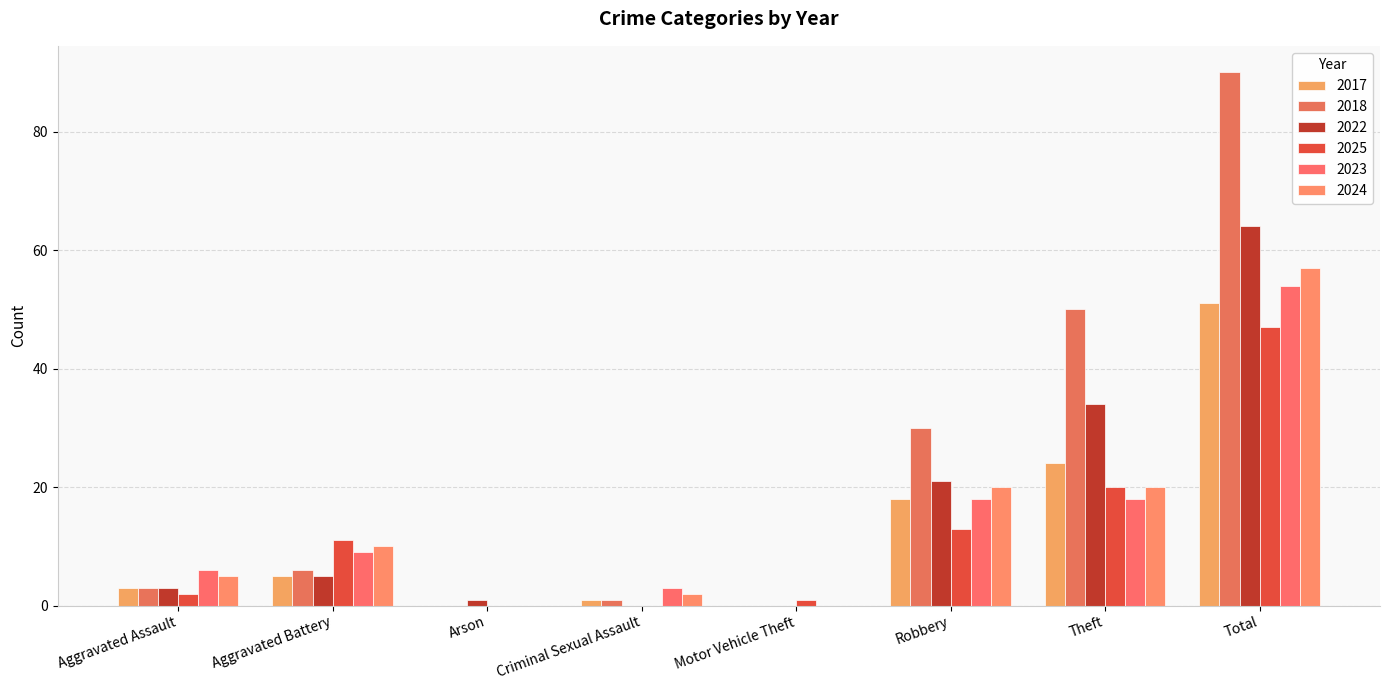

Is the value of 2022 at Robbery greater than the value of 2025 at Robbery?

Yes